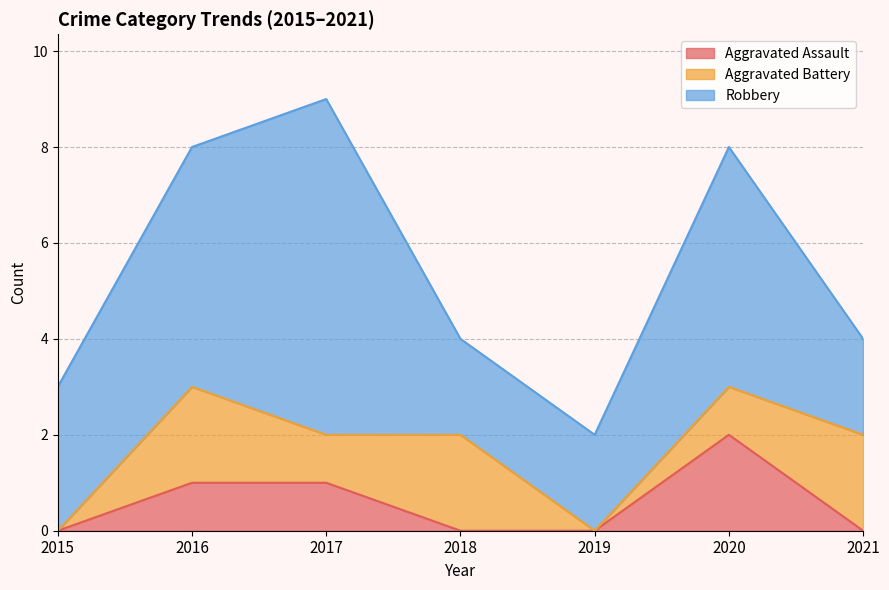

What is the maximum value shown in the chart?

7